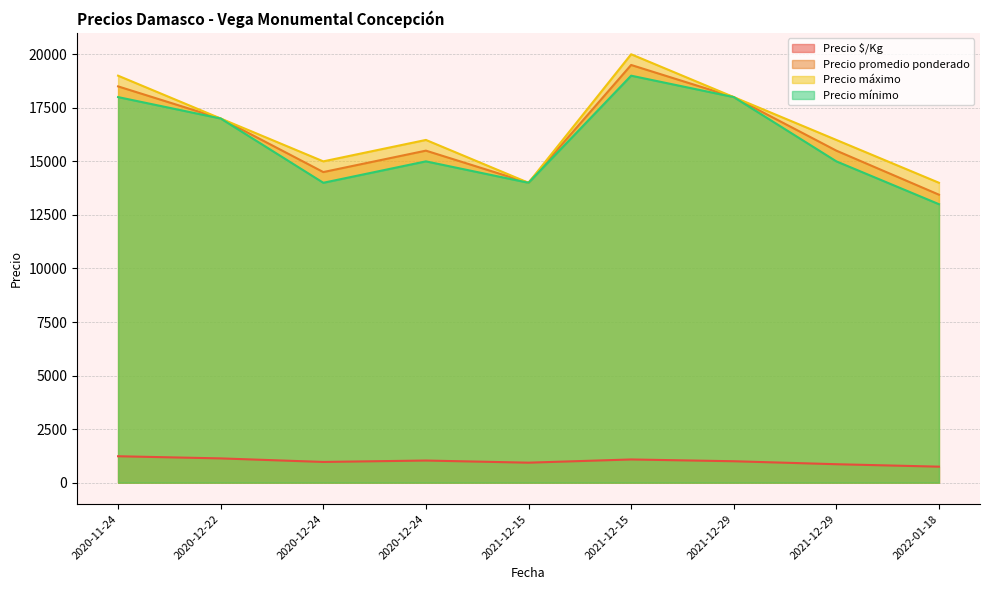

What is the approximate value of Precio máximo at 2020-12-22, to the nearest 100?

17000